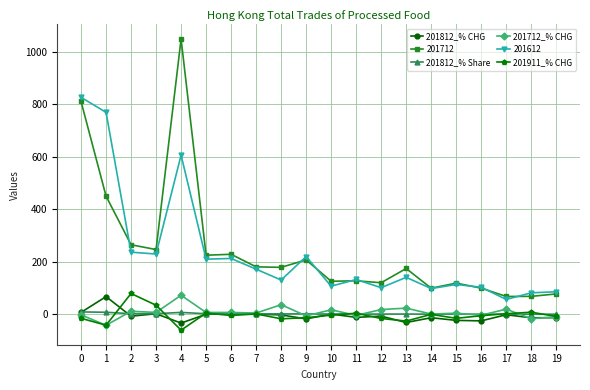

What is the value of the 201812_% CHG point at the 8th from the left?

0.6